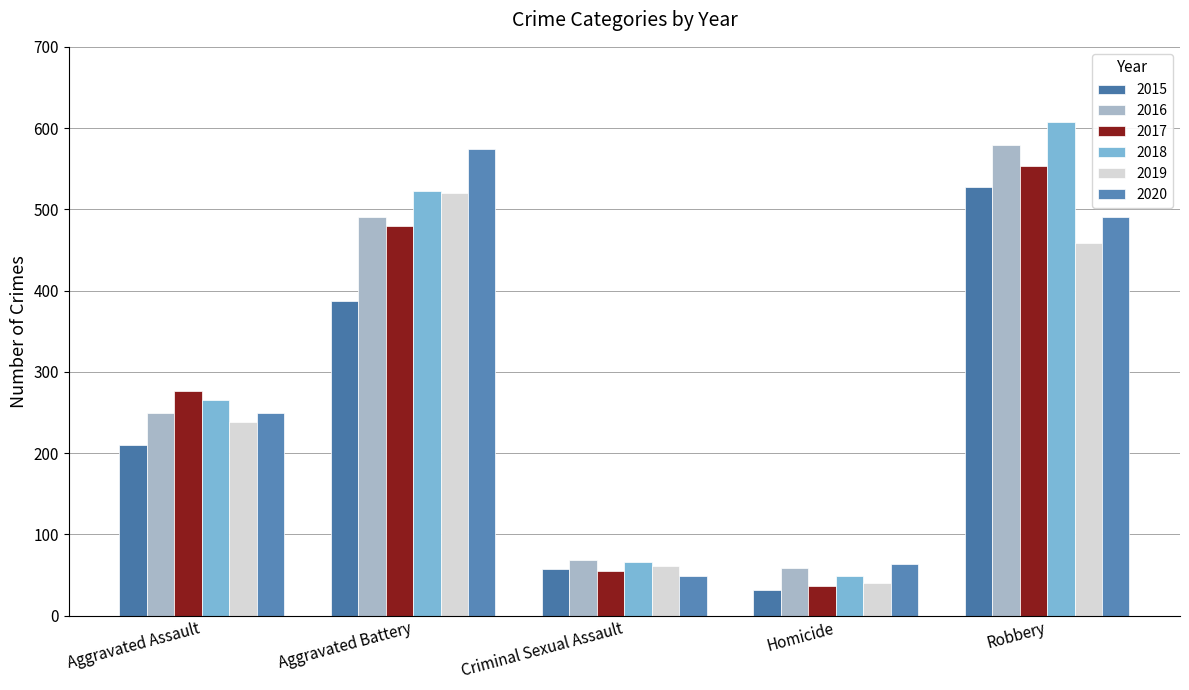

What is the difference between the 2019 values at Aggravated Assault and Aggravated Battery?

282